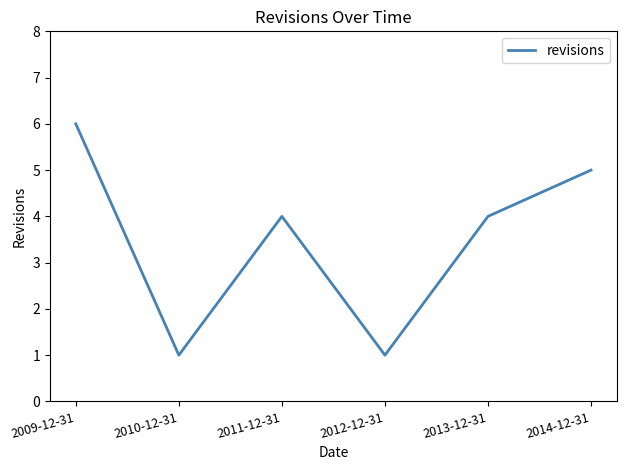

What is the average value?

4